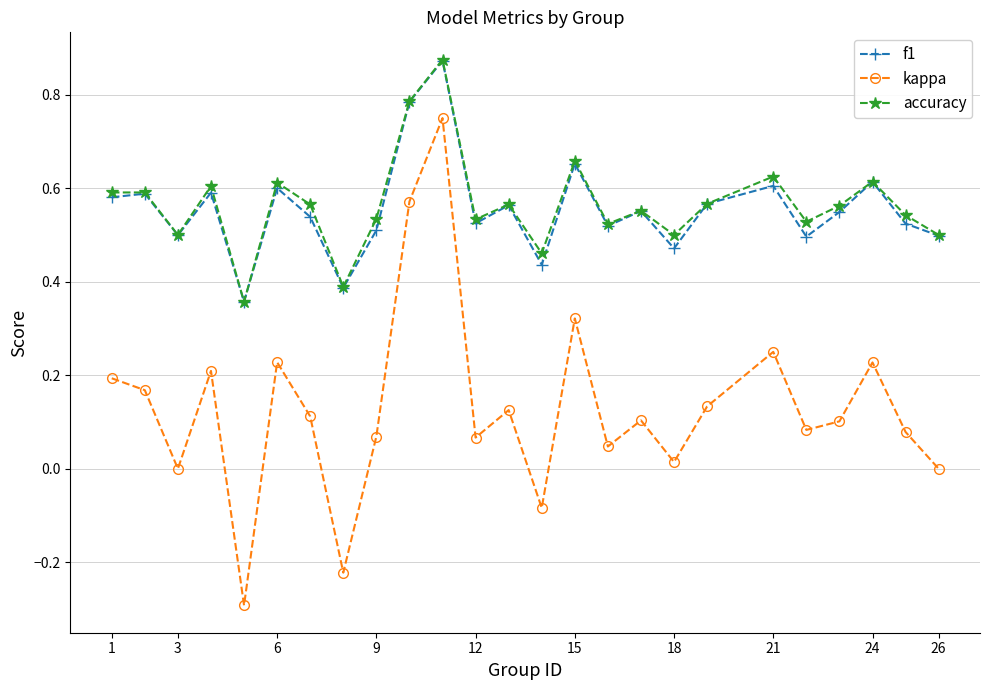

What is the difference between the maximum and minimum values in the kappa series?

1.0